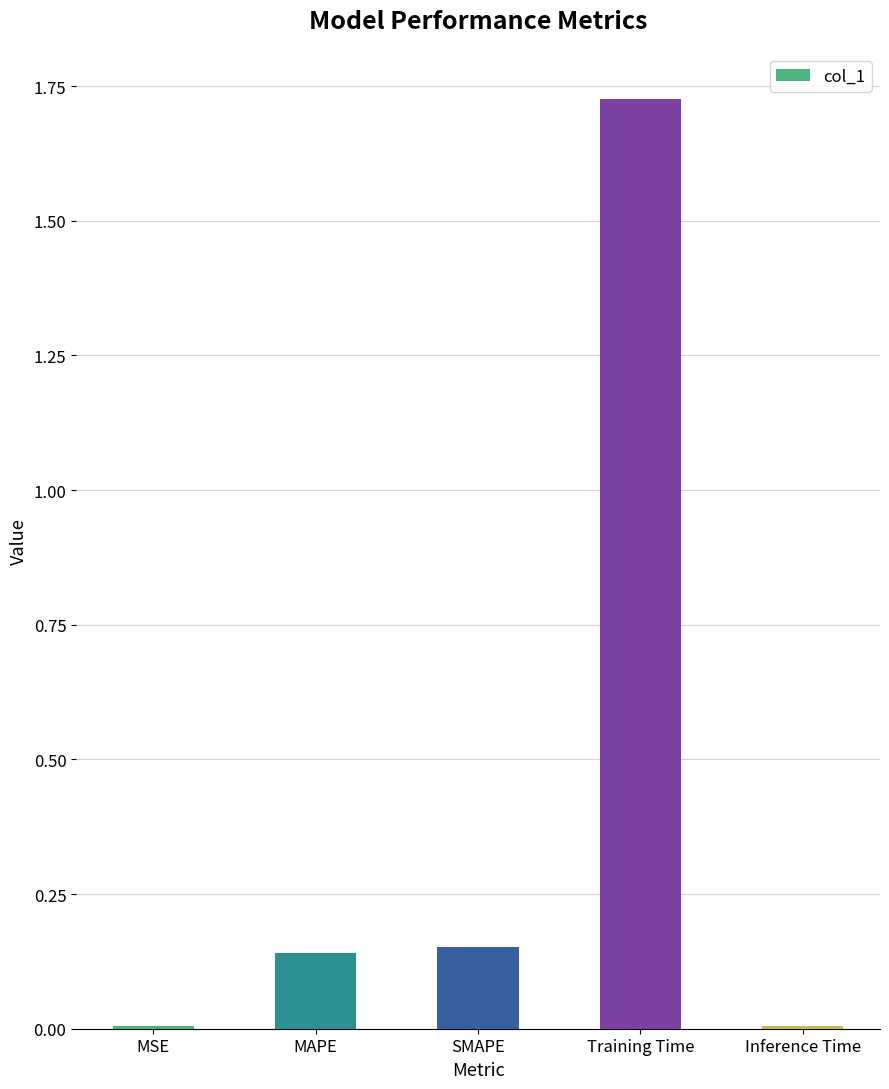

The value at Training Time is 0.7. True or false?

False